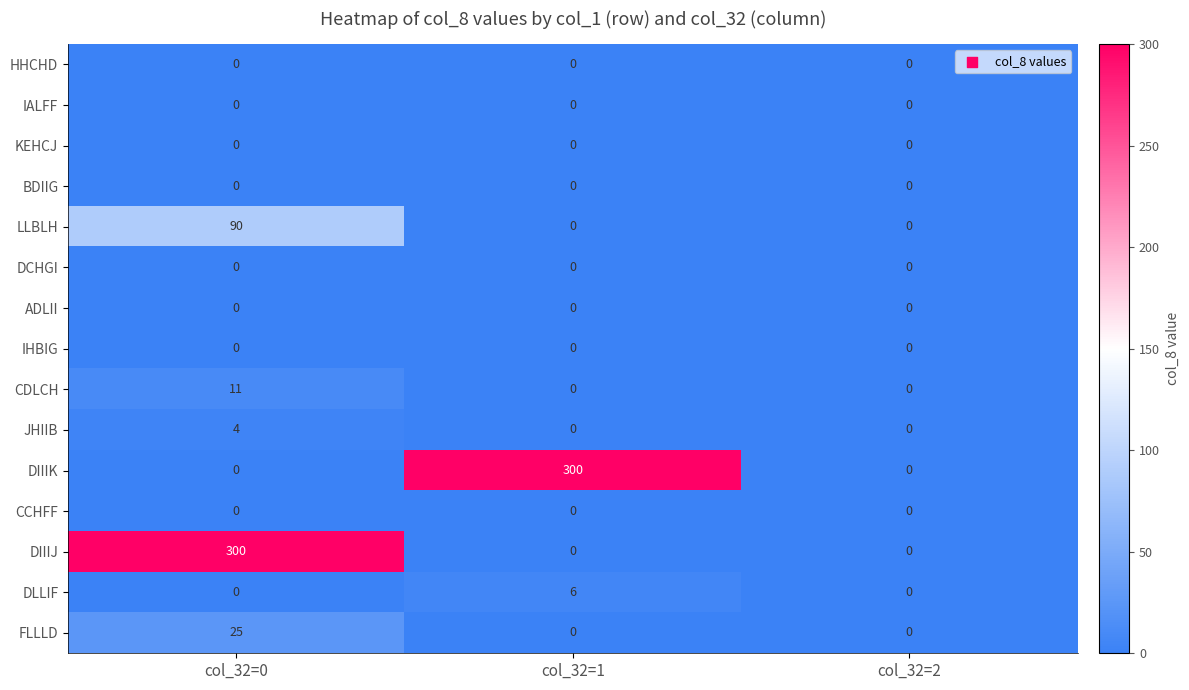

Is the value of DIIIK at col_32=1 greater than the value of CDLCH at col_32=0?

Yes